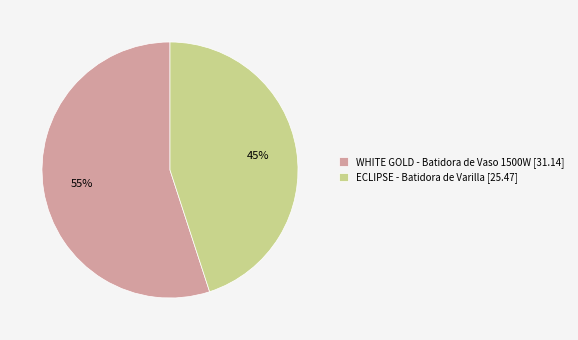

Is there any slice that represents more than half of the pie?

Yes